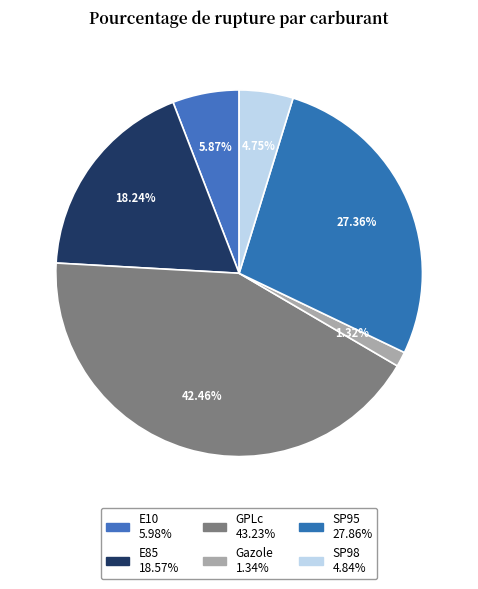

Does any single category account for the majority?

No